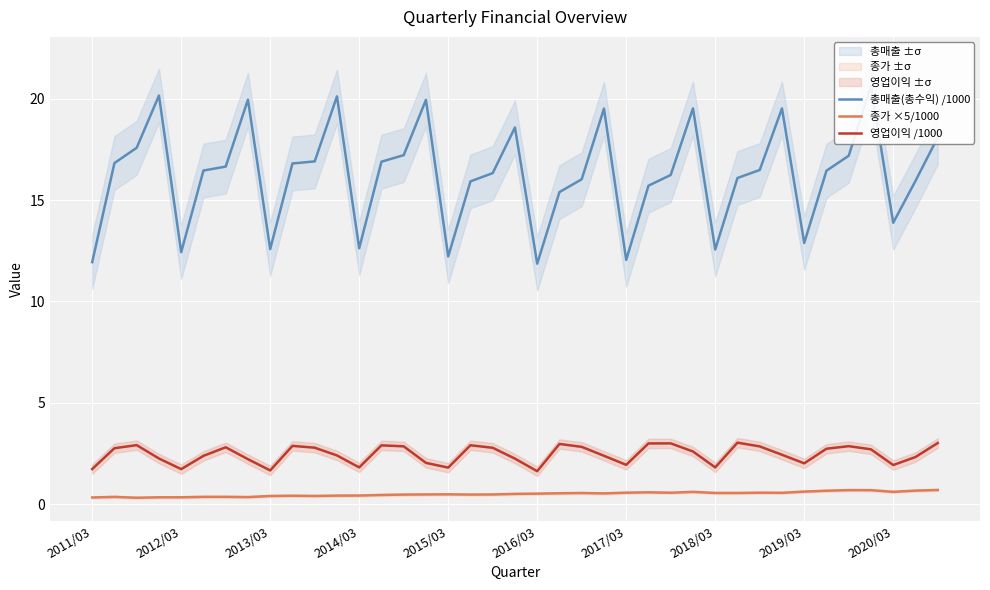

What is the minimum value shown in the chart?

0.3